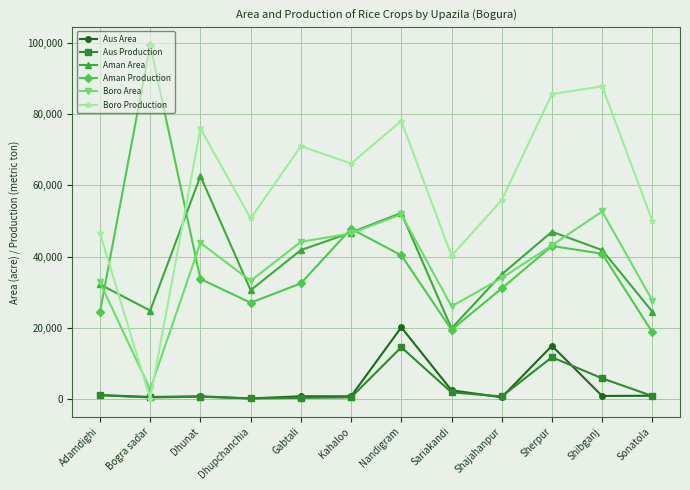

Count the number of categories in the chart.

12